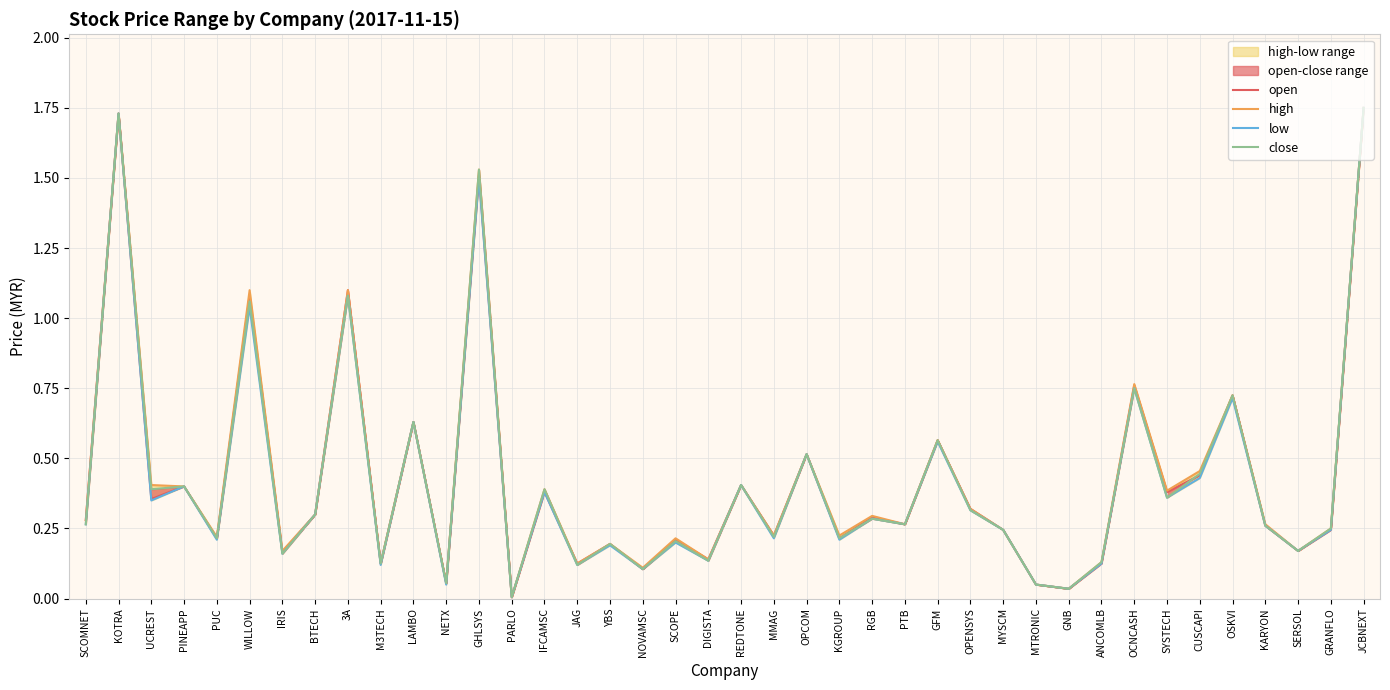

The open series shows 2.5 at JCBNEXT. True or false?

False